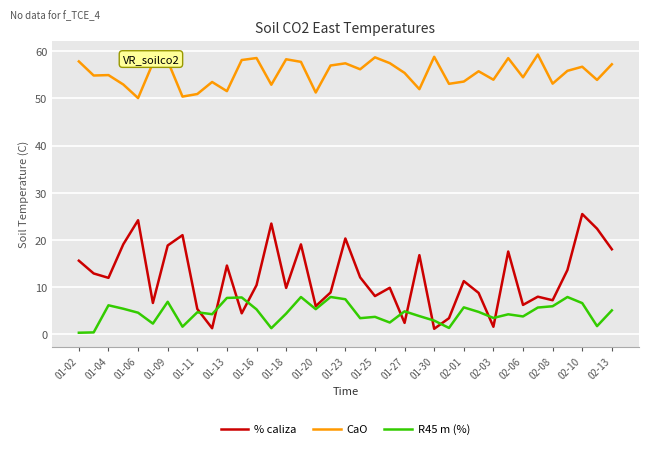

Which series has the widest spread of values?

% caliza